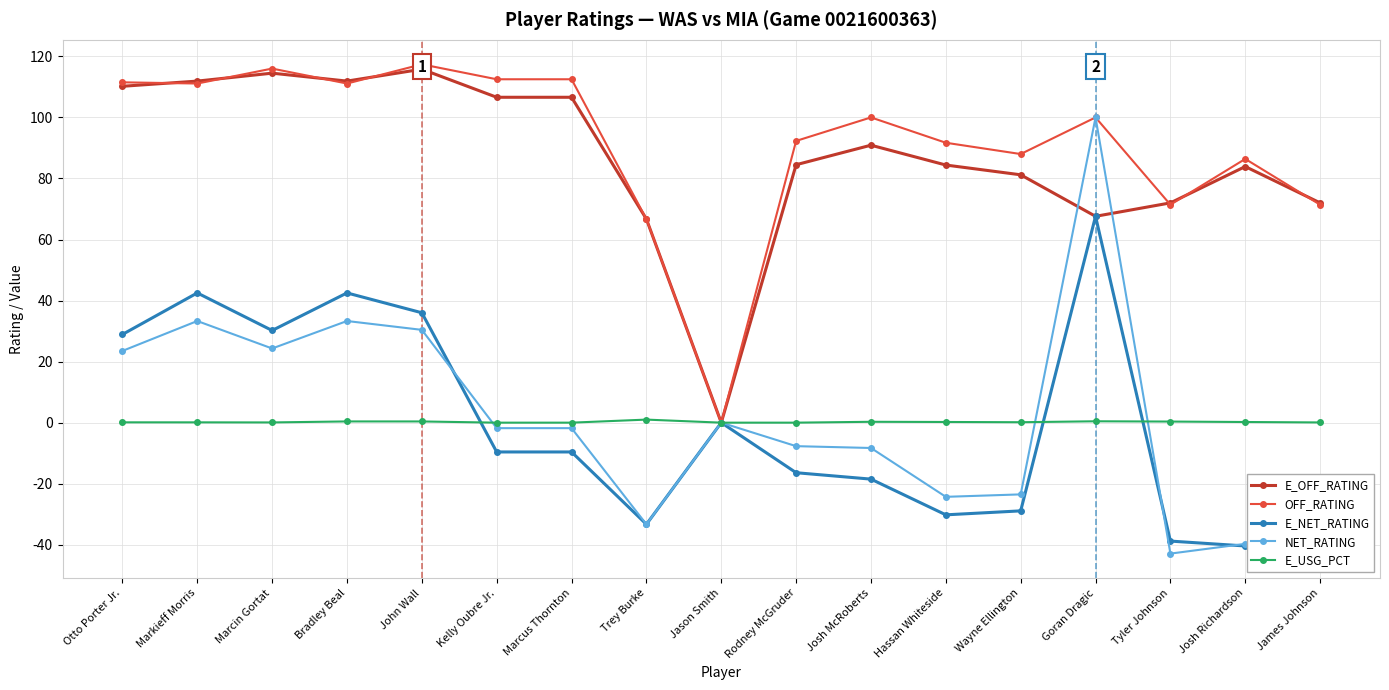

Reading left to right, what are all the values shown in this chart?

E_OFF_RATING: Otto Porter Jr.=110.2	Markieff Morris=111.9	Marcin Gortat=114.5	Bradley Beal=111.9	John Wall=115.8	Kelly Oubre Jr.=106.6	Marcus Thornton=106.6	Trey Burke=66.7	Jason Smith=0.0	Rodney McGruder=84.5	Josh McRoberts=90.9	Hassan Whiteside=84.4	Wayne Ellington=81.2	Goran Dragic=67.6	Tyler Johnson=72.0	Josh Richardson=83.9	James Johnson=72.0
OFF_RATING: Otto Porter Jr.=111.5	Markieff Morris=111.1	Marcin Gortat=116.0	Bradley Beal=111.1	John Wall=117.4	Kelly Oubre Jr.=112.5	Marcus Thornton=112.5	Trey Burke=66.7	Jason Smith=0.0	Rodney McGruder=92.3	Josh McRoberts=100.0	Hassan Whiteside=91.7	Wayne Ellington=88.0	Goran Dragic=100.0	Tyler Johnson=71.4	Josh Richardson=86.4	James Johnson=71.4
E_NET_RATING: Otto Porter Jr.=28.9	Markieff Morris=42.5	Marcin Gortat=30.2	Bradley Beal=42.5	John Wall=36.0	Kelly Oubre Jr.=-9.6	Marcus Thornton=-9.6	Trey Burke=-33.3	Jason Smith=0.0	Rodney McGruder=-16.4	Josh McRoberts=-18.5	Hassan Whiteside=-30.2	Wayne Ellington=-28.9	Goran Dragic=67.6	Tyler Johnson=-38.8	Josh Richardson=-40.4	James Johnson=-38.8
NET_RATING: Otto Porter Jr.=23.5	Markieff Morris=33.3	Marcin Gortat=24.3	Bradley Beal=33.3	John Wall=30.4	Kelly Oubre Jr.=-1.8	Marcus Thornton=-1.8	Trey Burke=-33.3	Jason Smith=0.0	Rodney McGruder=-7.7	Josh McRoberts=-8.3	Hassan Whiteside=-24.3	Wayne Ellington=-23.5	Goran Dragic=100.0	Tyler Johnson=-42.9	Josh Richardson=-39.7	James Johnson=-42.9
E_USG_PCT: Otto Porter Jr.=0.1	Markieff Morris=0.1	Marcin Gortat=0.1	Bradley Beal=0.4	John Wall=0.4	Kelly Oubre Jr.=0.0	Marcus Thornton=0.0	Trey Burke=1.0	Jason Smith=0.0	Rodney McGruder=0.0	Josh McRoberts=0.3	Hassan Whiteside=0.2	Wayne Ellington=0.1	Goran Dragic=0.5	Tyler Johnson=0.4	Josh Richardson=0.2	James Johnson=0.1